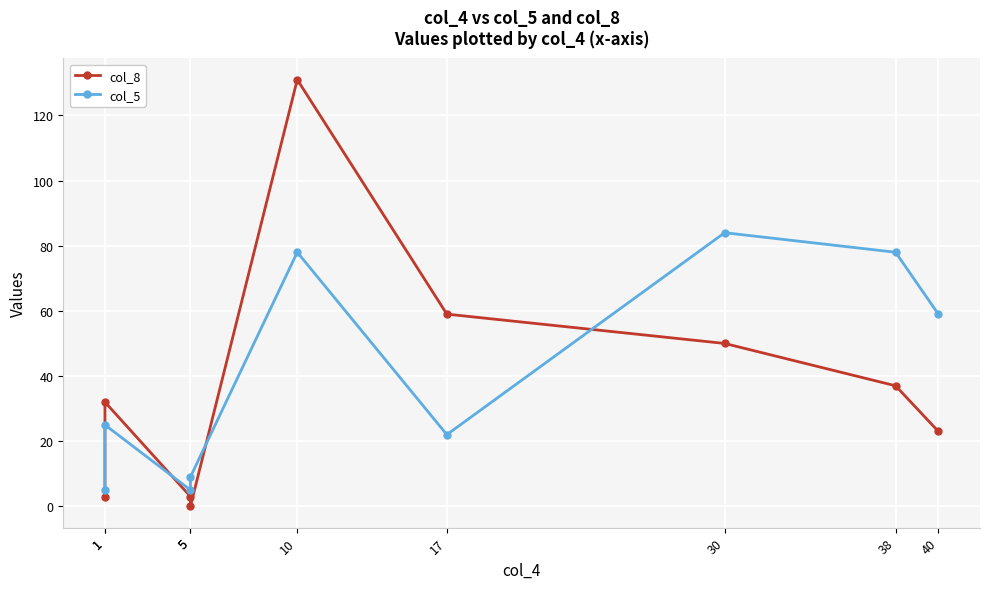

What is the approximate value of col_8 at 10, to the nearest 5?

130